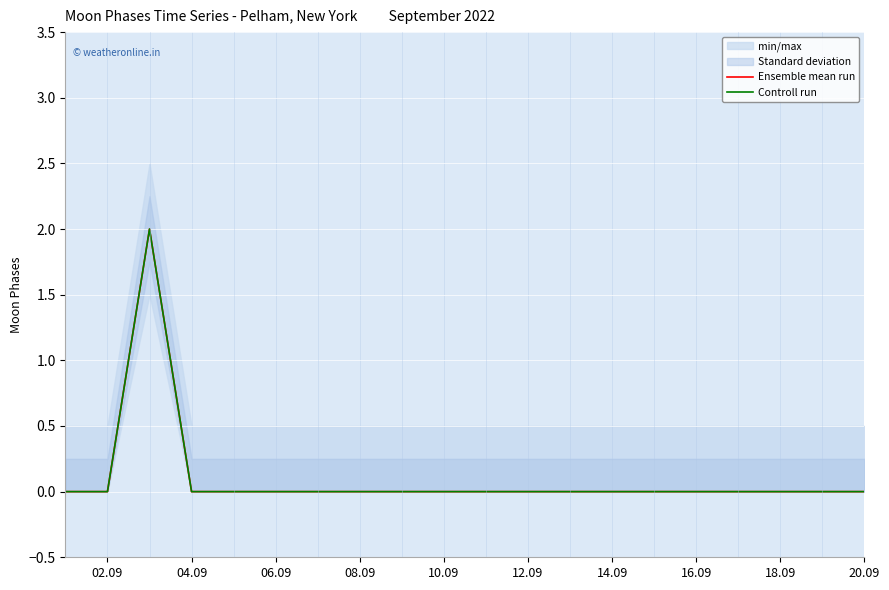

What is the maximum value shown in the chart?

2